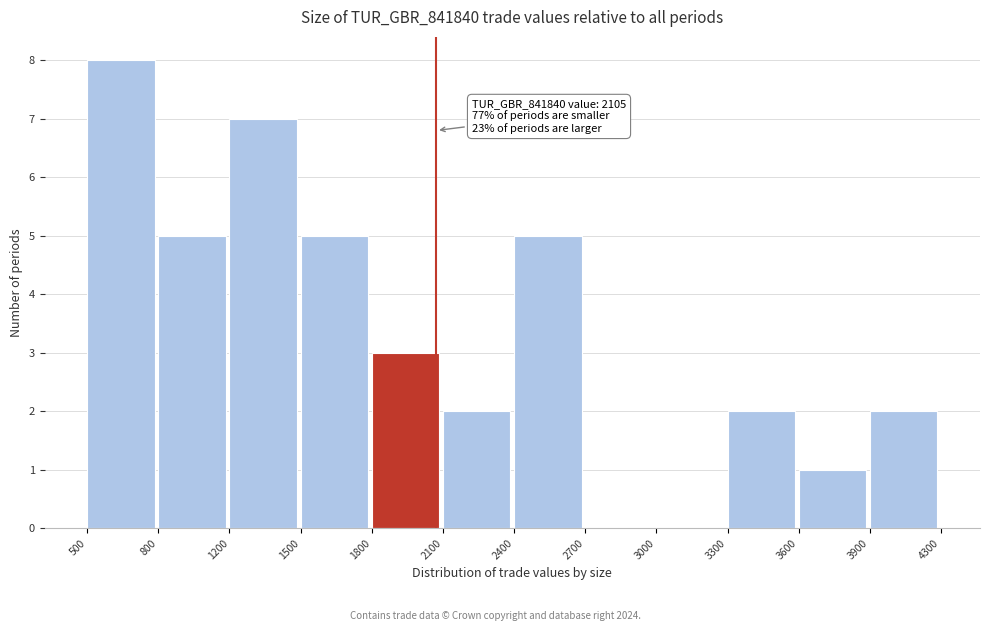

Reading left to right, transcribe all the data shown in this chart.

500=8	800=5	1200=7	1500=5	1800=3	2100=2	2400=5	2700=0	3000=0	3300=2	3600=1	3900=2